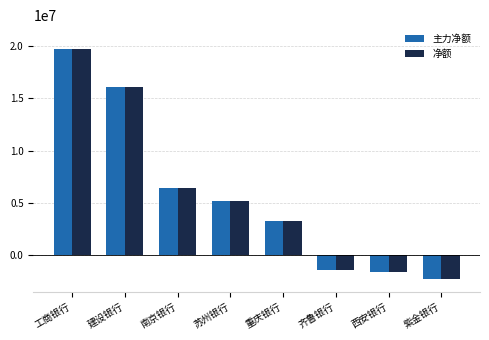

What is the difference between the maximum and minimum values in the 净额 series?

21900227